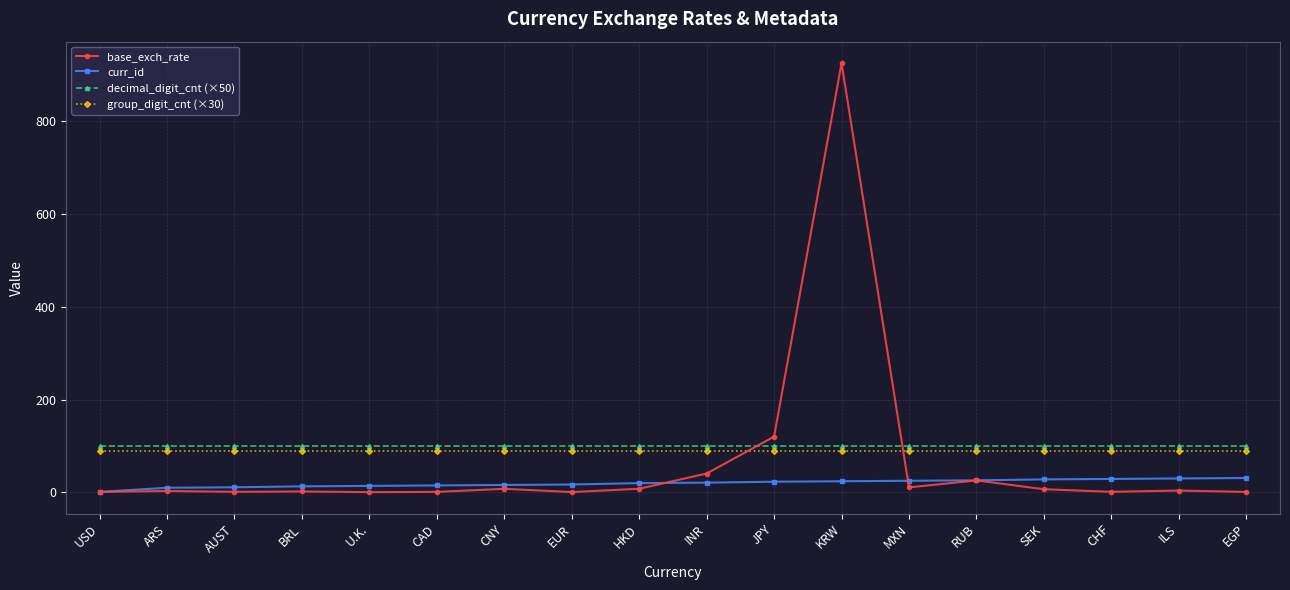

Between which two adjacent categories do base_exch_rate and group_digit_cnt (×30) first intersect?

INR and JPY